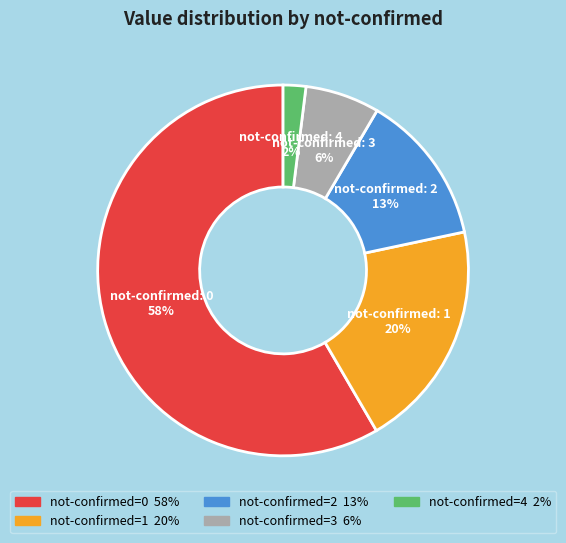

Count the number of slices in the pie.

5